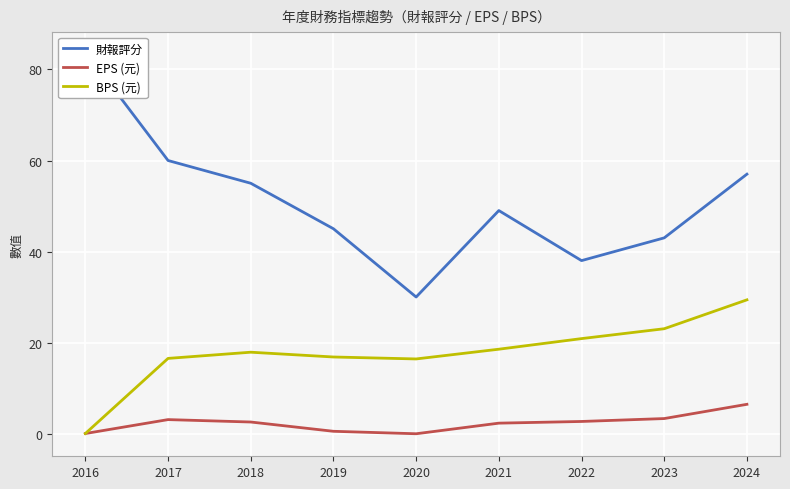

True or false: BPS (元) has more than 2 interior local peaks.

False